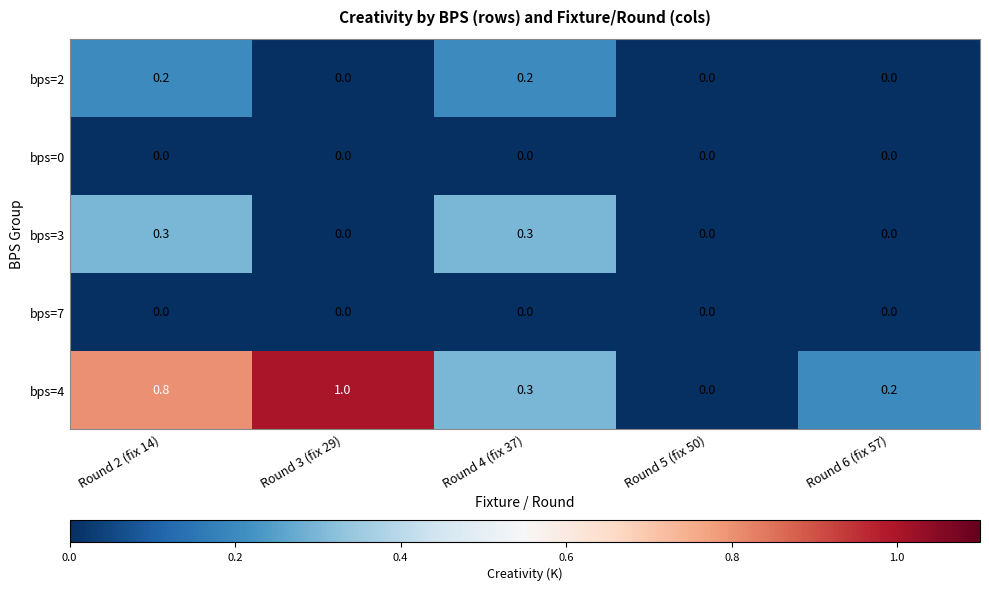

At which label does bps=4 reach its peak?

Round 3 (fix 29)